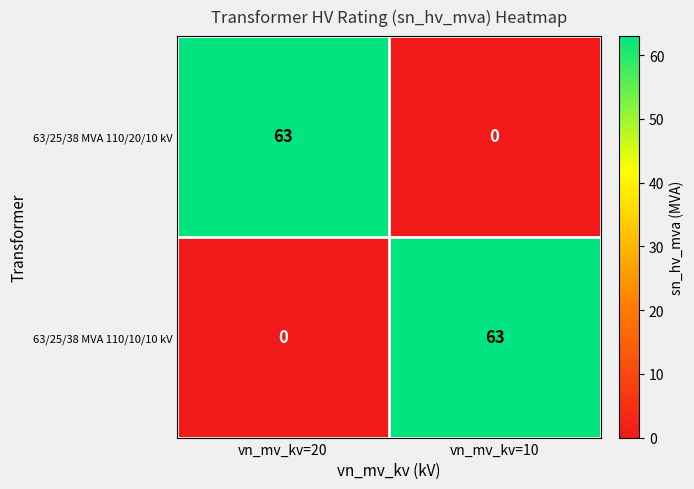

What is the sum of all 63/25/38 MVA 110/20/10 kV values?

63